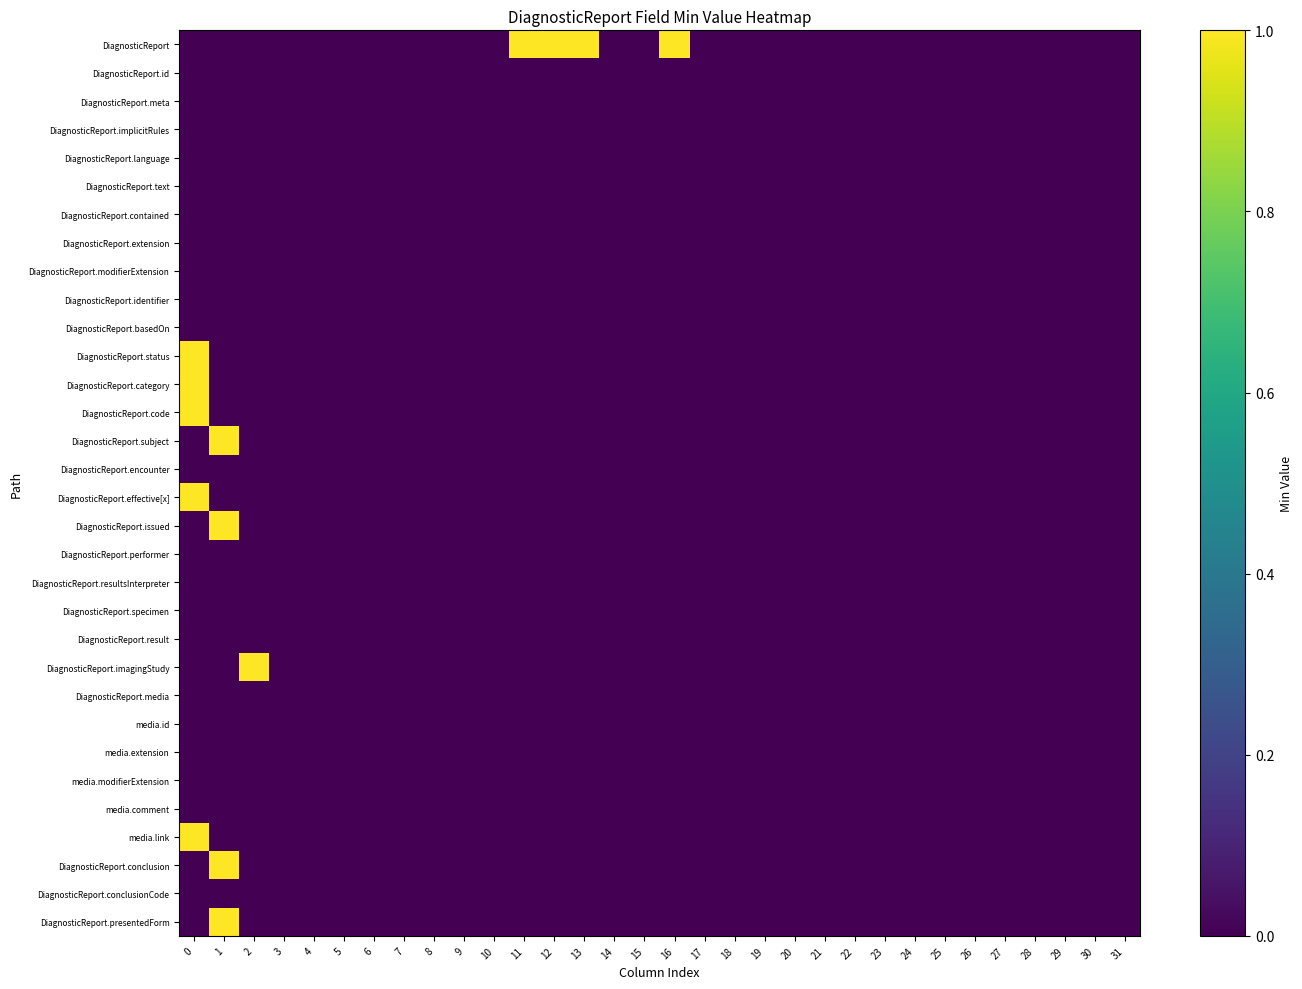

Reading left to right, list all the values displayed in this chart.

row_0: 0	0	0	0	0	0	0	0	0	0	0	1	1	1	0	0	1	0	0	0	0	0	0	0	0	0	0	0	0	0	0	0
row_1: 0	0	0	0	0	0	0	0	0	0	0	0	0	0	0	0	0	0	0	0	0	0	0	0	0	0	0	0	0	0	0	0
row_2: 0	0	0	0	0	0	0	0	0	0	0	0	0	0	0	0	0	0	0	0	0	0	0	0	0	0	0	0	0	0	0	0
row_3: 0	0	0	0	0	0	0	0	0	0	0	0	0	0	0	0	0	0	0	0	0	0	0	0	0	0	0	0	0	0	0	0
row_4: 0	0	0	0	0	0	0	0	0	0	0	0	0	0	0	0	0	0	0	0	0	0	0	0	0	0	0	0	0	0	0	0
row_5: 0	0	0	0	0	0	0	0	0	0	0	0	0	0	0	0	0	0	0	0	0	0	0	0	0	0	0	0	0	0	0	0
row_6: 0	0	0	0	0	0	0	0	0	0	0	0	0	0	0	0	0	0	0	0	0	0	0	0	0	0	0	0	0	0	0	0
row_7: 0	0	0	0	0	0	0	0	0	0	0	0	0	0	0	0	0	0	0	0	0	0	0	0	0	0	0	0	0	0	0	0
row_8: 0	0	0	0	0	0	0	0	0	0	0	0	0	0	0	0	0	0	0	0	0	0	0	0	0	0	0	0	0	0	0	0
row_9: 0	0	0	0	0	0	0	0	0	0	0	0	0	0	0	0	0	0	0	0	0	0	0	0	0	0	0	0	0	0	0	0
row_10: 0	0	0	0	0	0	0	0	0	0	0	0	0	0	0	0	0	0	0	0	0	0	0	0	0	0	0	0	0	0	0	0
row_11: 1	0	0	0	0	0	0	0	0	0	0	0	0	0	0	0	0	0	0	0	0	0	0	0	0	0	0	0	0	0	0	0
row_12: 1	0	0	0	0	0	0	0	0	0	0	0	0	0	0	0	0	0	0	0	0	0	0	0	0	0	0	0	0	0	0	0
row_13: 1	0	0	0	0	0	0	0	0	0	0	0	0	0	0	0	0	0	0	0	0	0	0	0	0	0	0	0	0	0	0	0
row_14: 0	1	0	0	0	0	0	0	0	0	0	0	0	0	0	0	0	0	0	0	0	0	0	0	0	0	0	0	0	0	0	0
row_15: 0	0	0	0	0	0	0	0	0	0	0	0	0	0	0	0	0	0	0	0	0	0	0	0	0	0	0	0	0	0	0	0
row_16: 1	0	0	0	0	0	0	0	0	0	0	0	0	0	0	0	0	0	0	0	0	0	0	0	0	0	0	0	0	0	0	0
row_17: 0	1	0	0	0	0	0	0	0	0	0	0	0	0	0	0	0	0	0	0	0	0	0	0	0	0	0	0	0	0	0	0
row_18: 0	0	0	0	0	0	0	0	0	0	0	0	0	0	0	0	0	0	0	0	0	0	0	0	0	0	0	0	0	0	0	0
row_19: 0	0	0	0	0	0	0	0	0	0	0	0	0	0	0	0	0	0	0	0	0	0	0	0	0	0	0	0	0	0	0	0
row_20: 0	0	0	0	0	0	0	0	0	0	0	0	0	0	0	0	0	0	0	0	0	0	0	0	0	0	0	0	0	0	0	0
row_21: 0	0	0	0	0	0	0	0	0	0	0	0	0	0	0	0	0	0	0	0	0	0	0	0	0	0	0	0	0	0	0	0
row_22: 0	0	1	0	0	0	0	0	0	0	0	0	0	0	0	0	0	0	0	0	0	0	0	0	0	0	0	0	0	0	0	0
row_23: 0	0	0	0	0	0	0	0	0	0	0	0	0	0	0	0	0	0	0	0	0	0	0	0	0	0	0	0	0	0	0	0
row_24: 0	0	0	0	0	0	0	0	0	0	0	0	0	0	0	0	0	0	0	0	0	0	0	0	0	0	0	0	0	0	0	0
row_25: 0	0	0	0	0	0	0	0	0	0	0	0	0	0	0	0	0	0	0	0	0	0	0	0	0	0	0	0	0	0	0	0
row_26: 0	0	0	0	0	0	0	0	0	0	0	0	0	0	0	0	0	0	0	0	0	0	0	0	0	0	0	0	0	0	0	0
row_27: 0	0	0	0	0	0	0	0	0	0	0	0	0	0	0	0	0	0	0	0	0	0	0	0	0	0	0	0	0	0	0	0
row_28: 1	0	0	0	0	0	0	0	0	0	0	0	0	0	0	0	0	0	0	0	0	0	0	0	0	0	0	0	0	0	0	0
row_29: 0	1	0	0	0	0	0	0	0	0	0	0	0	0	0	0	0	0	0	0	0	0	0	0	0	0	0	0	0	0	0	0
row_30: 0	0	0	0	0	0	0	0	0	0	0	0	0	0	0	0	0	0	0	0	0	0	0	0	0	0	0	0	0	0	0	0
row_31: 0	1	0	0	0	0	0	0	0	0	0	0	0	0	0	0	0	0	0	0	0	0	0	0	0	0	0	0	0	0	0	0